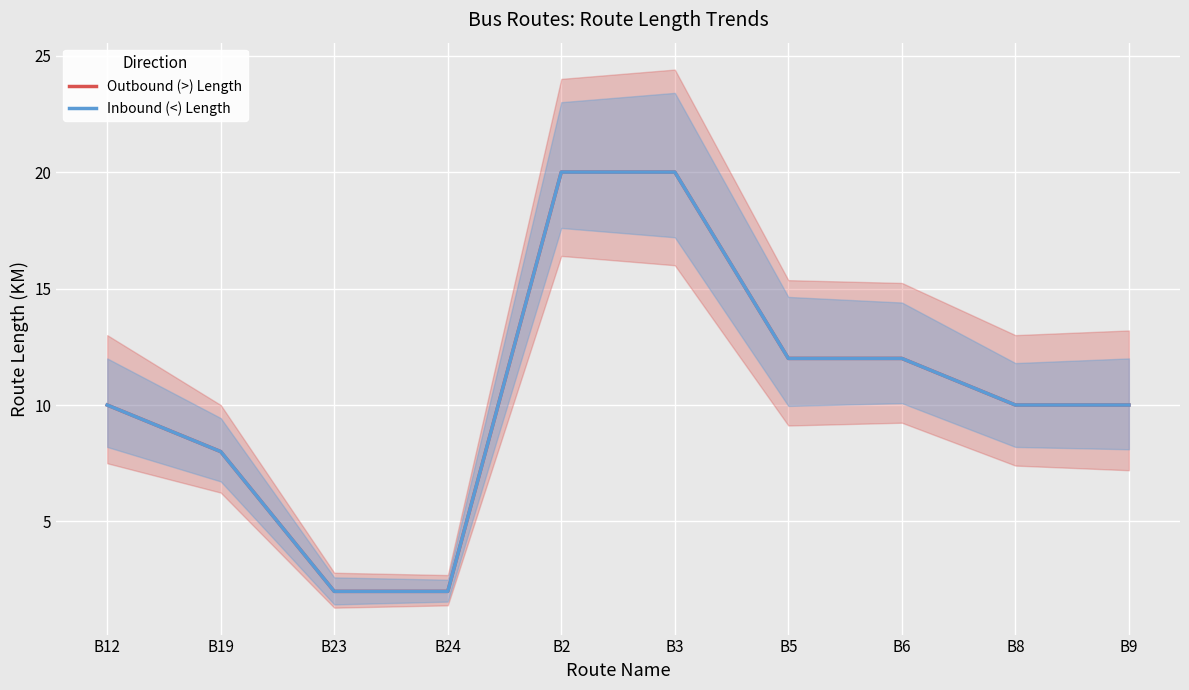

List the labels in order of Inbound (<) Length value, smallest first.

B23, B24, B19, B12, B8, B9, B5, B6, B2, B3